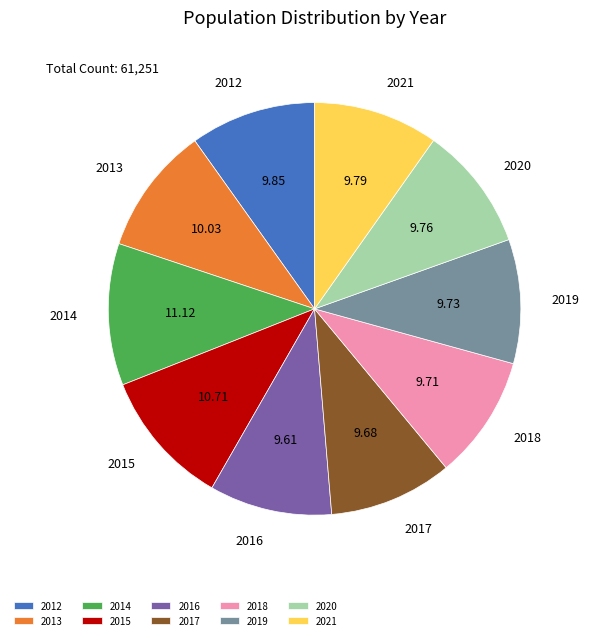

How many slices are in this pie chart?

10